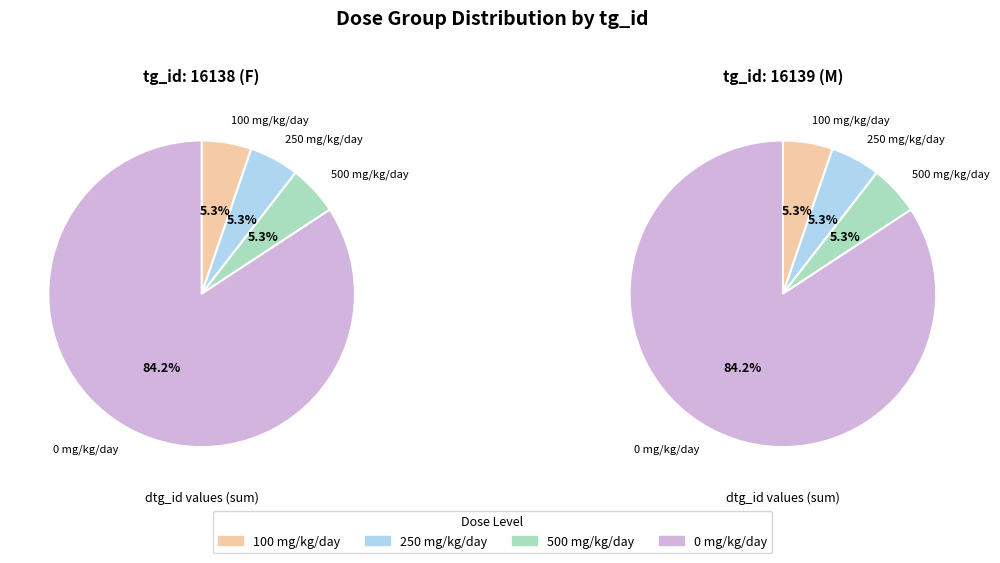

What is the total percentage of dose_level 0 (0 mg/kg/day) and dose_level 3 (500 mg/kg/day)?

89.5%